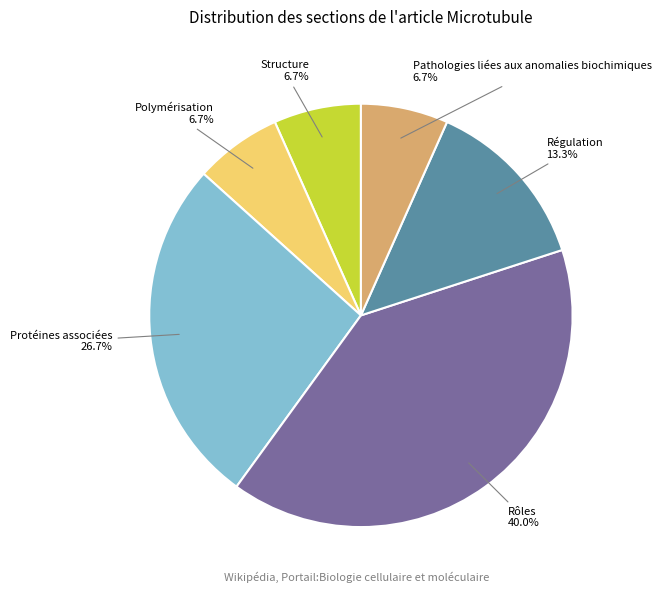

Is there any slice that represents more than half of the pie?

No